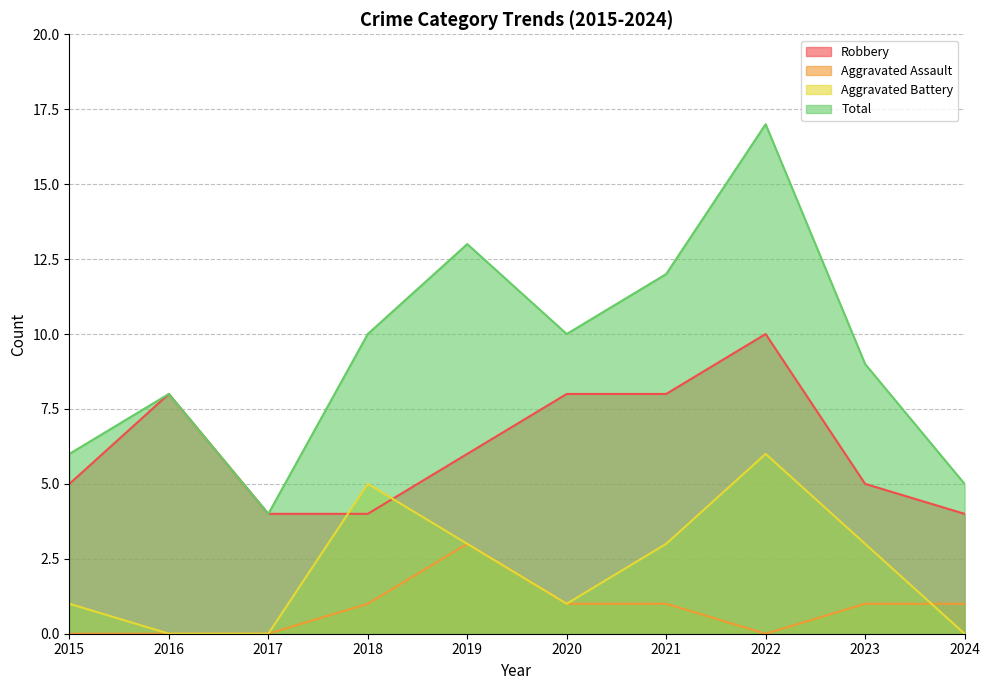

At which category does Total reach its first local valley?

2017